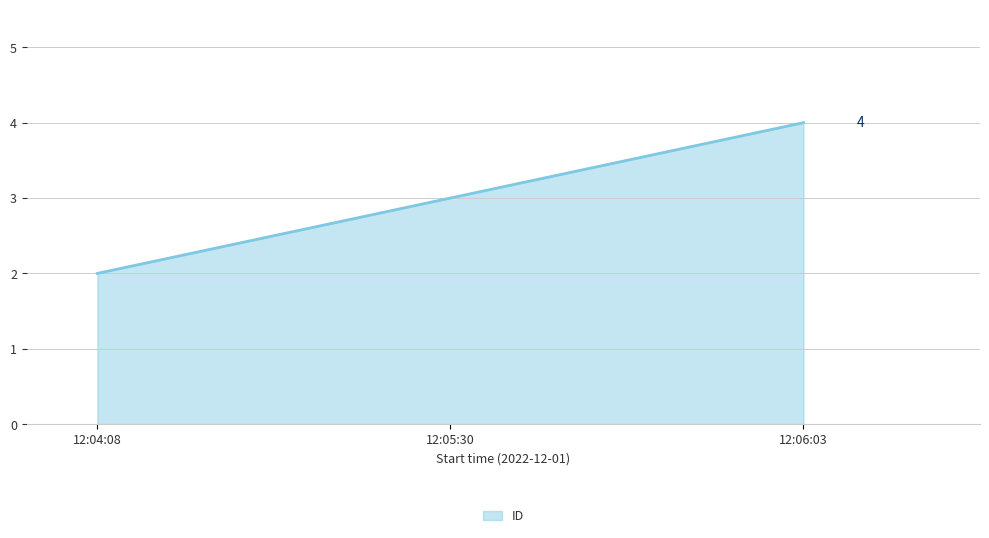

Which has a higher value, 12:05:30 or 12:04:08?

12:05:30